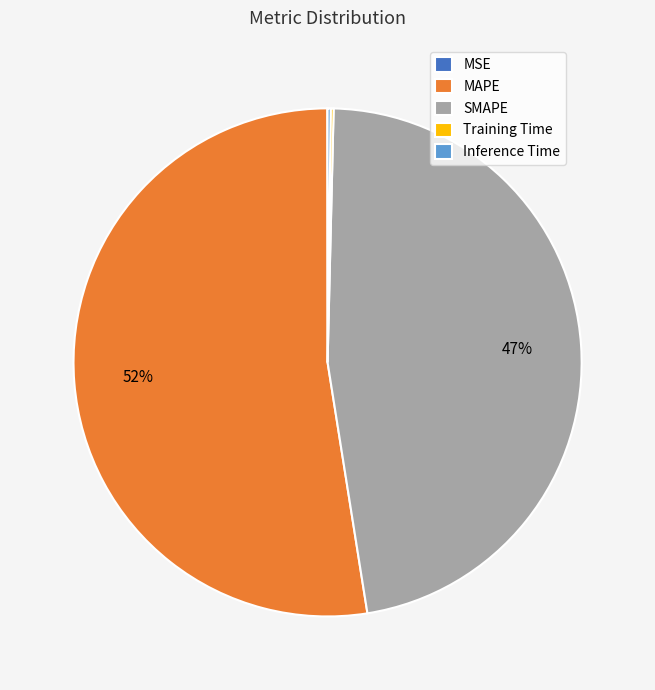

To the nearest percent, what is the average slice percentage?

20%